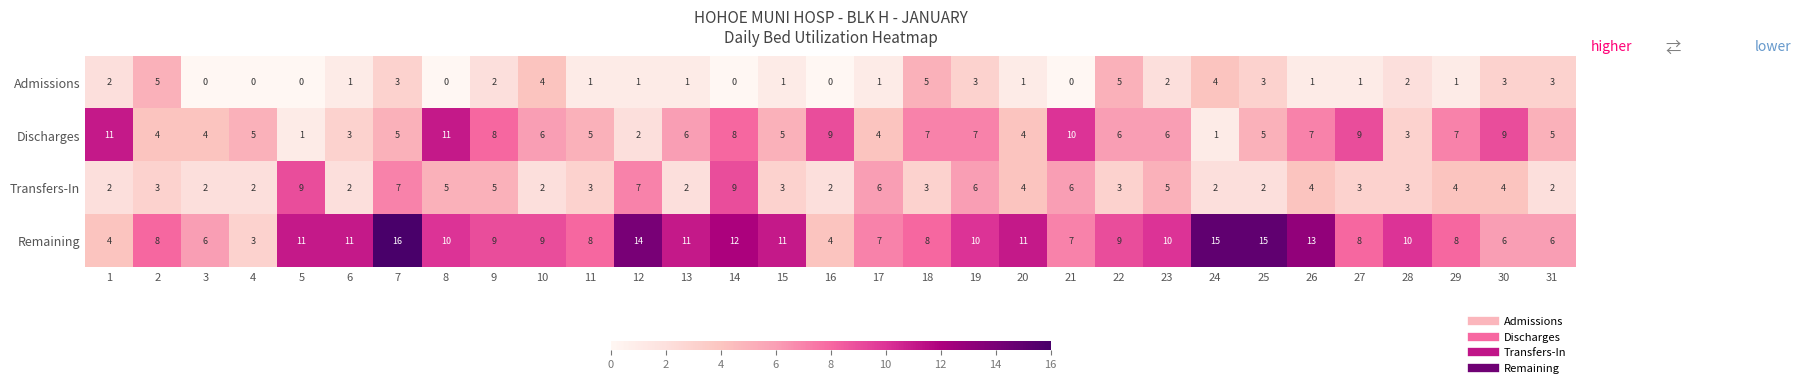

Between 27 and 29, which series saw the biggest shift?

Discharges